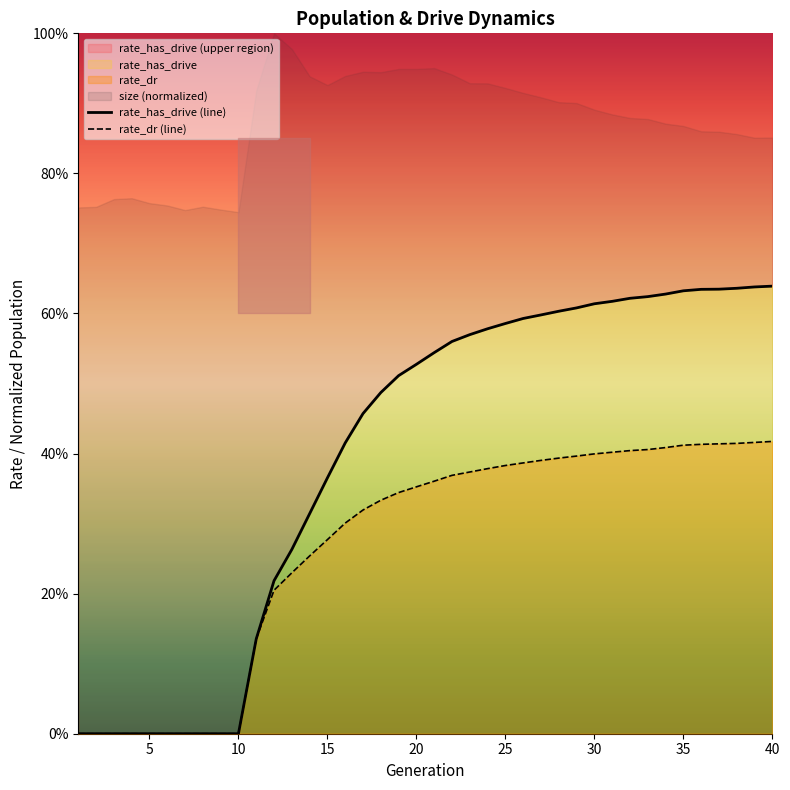

Is it true that rate_has_drive equals 1.0 at 37?

False